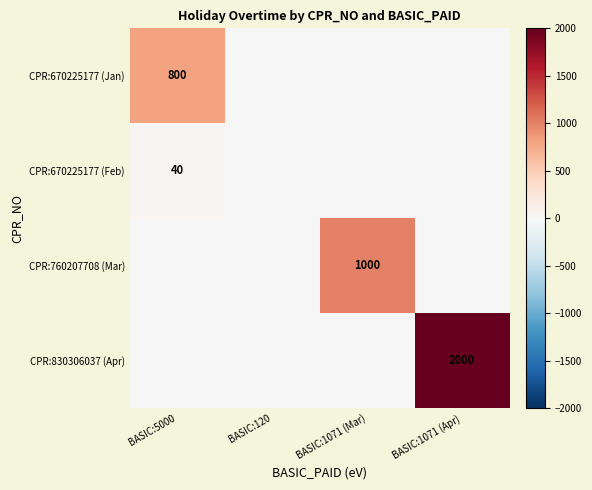

True or false: CPR:670225177 (Jan) has a value of 800 at BASIC:5000.

True